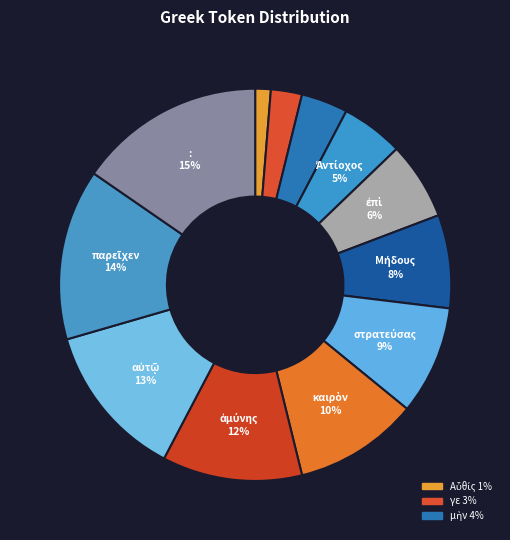

Count the number of slices in the pie.

12